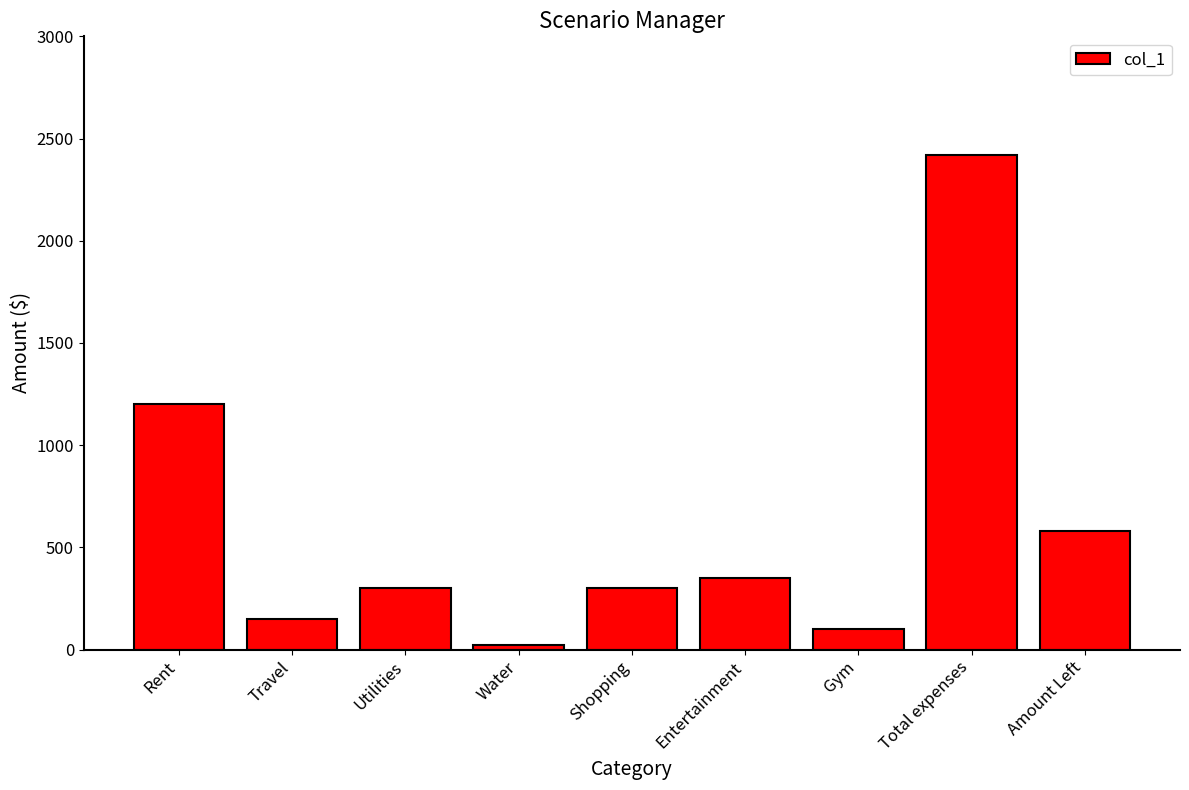

Reading left to right, list all the values displayed in this chart.

Rent=1200	Travel=150	Utilities=300	Water=20	Shopping=300	Entertainment=350	Gym=100	Total expenses=2420	Amount Left=580